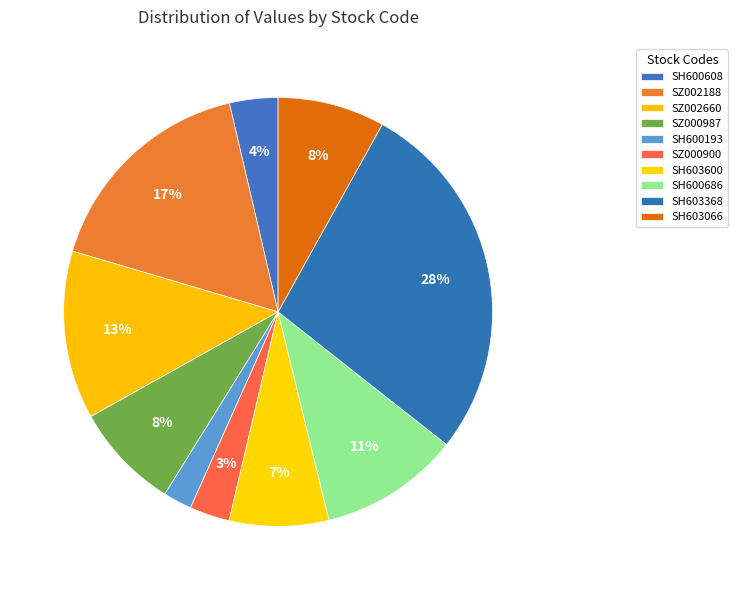

Count the number of slices in the pie.

10